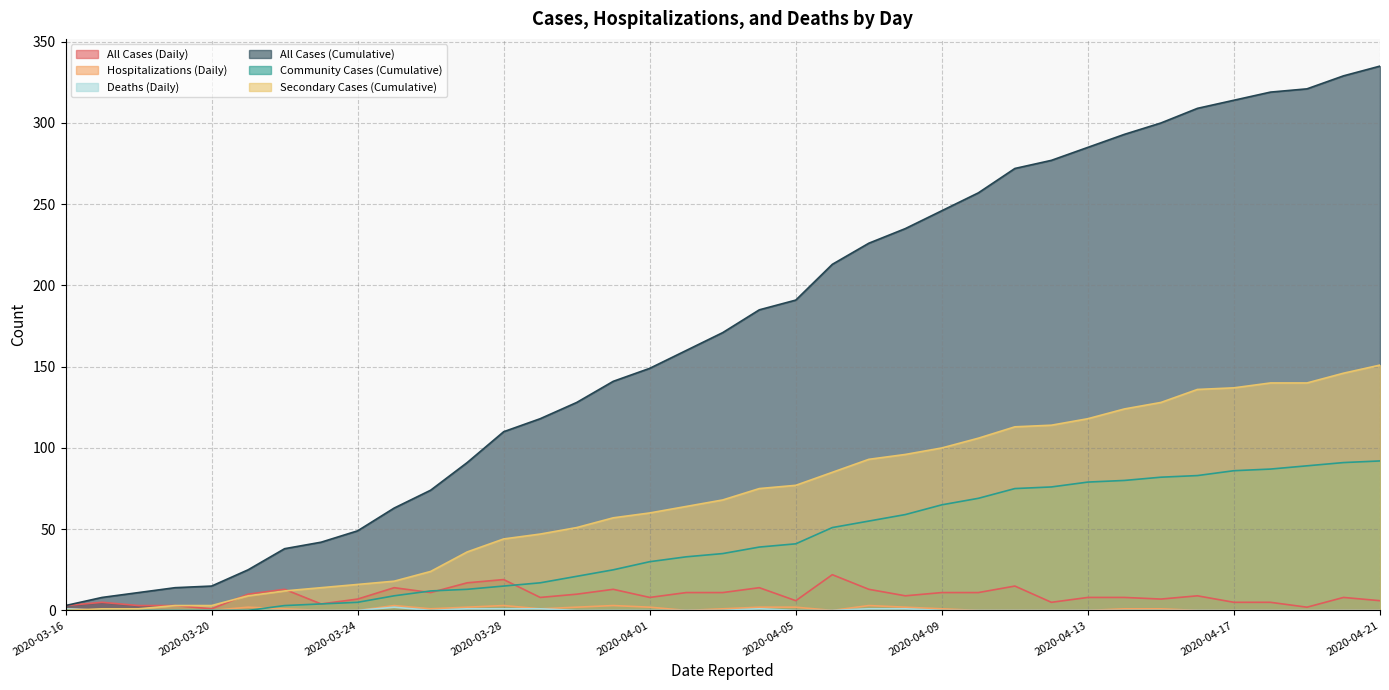

Is it true that Community Cases (Cumulative) equals 0 at 2020-03-17?

True